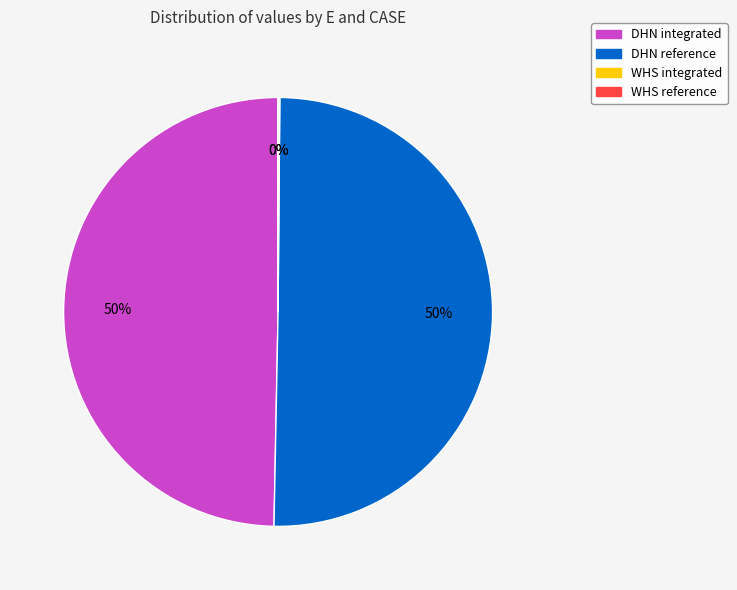

Is the sum of DHN reference and DHN integrated greater than half?

Yes